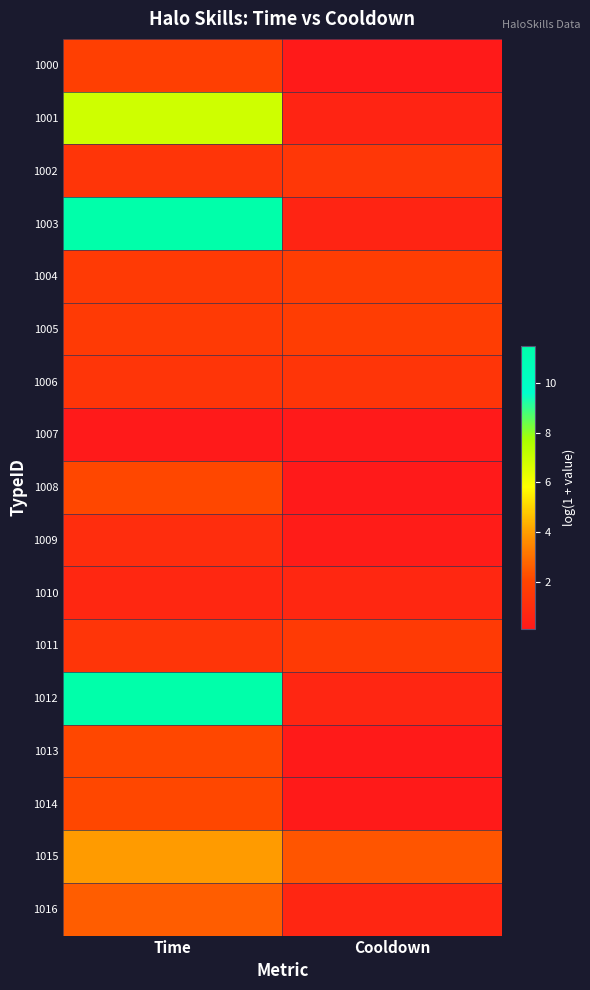

Between Time and Cooldown, which is larger?

Time